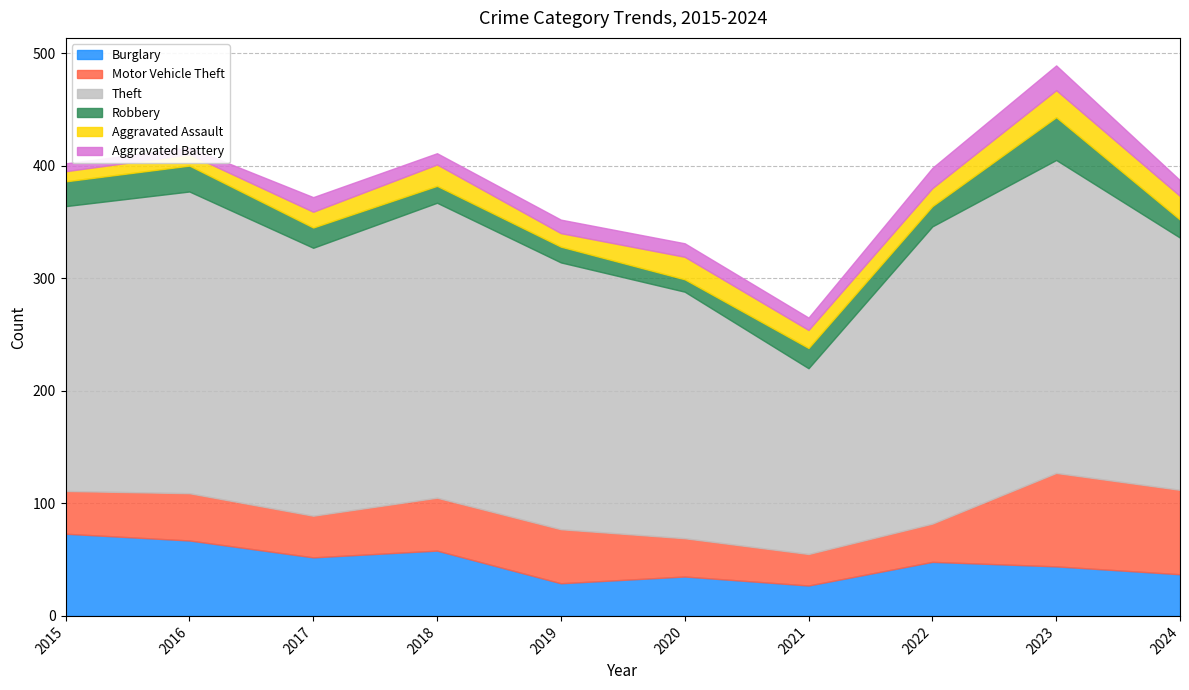

How many values in the Burglary series are below 48?

5